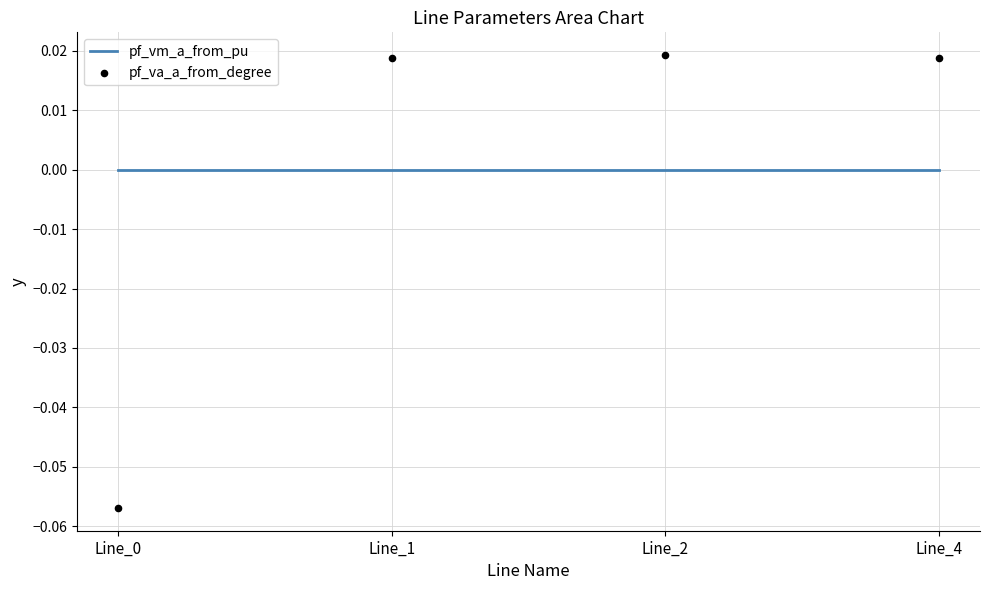

Which series contains the highest Y value?

pf_va_a_from_degree